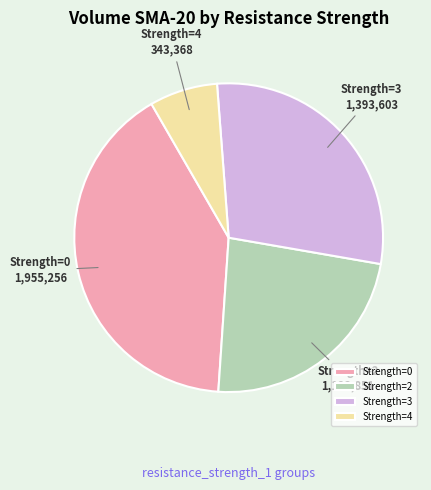

Is it true that Strength=0 is 30% of the pie?

False